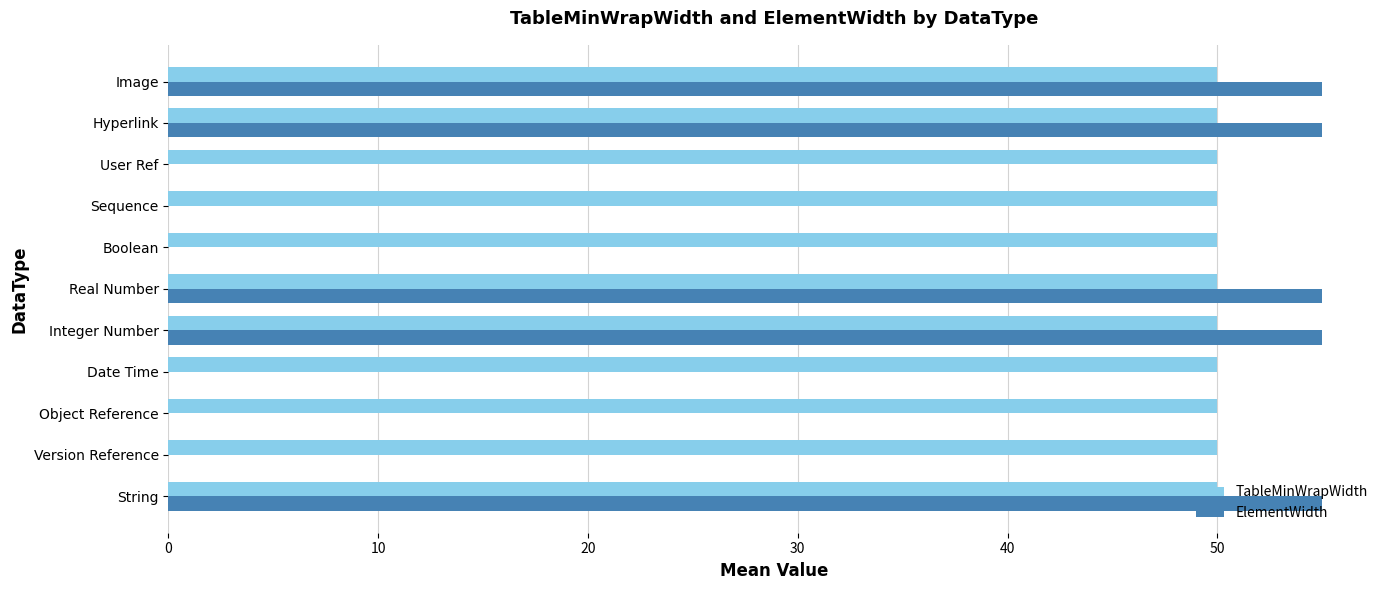

Which series has the largest total across all categories?

TableMinWrapWidth